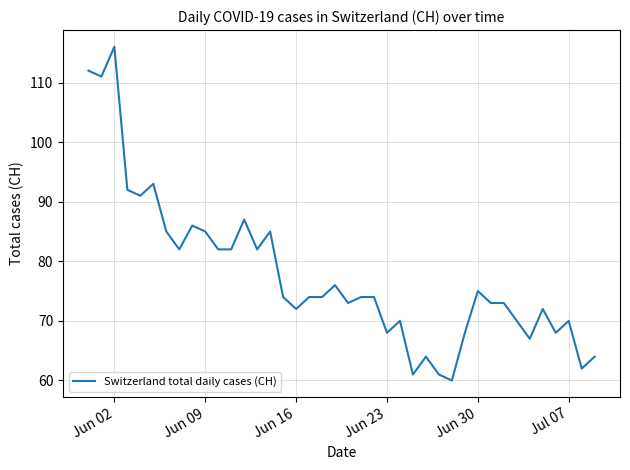

What is the smallest value displayed?

60